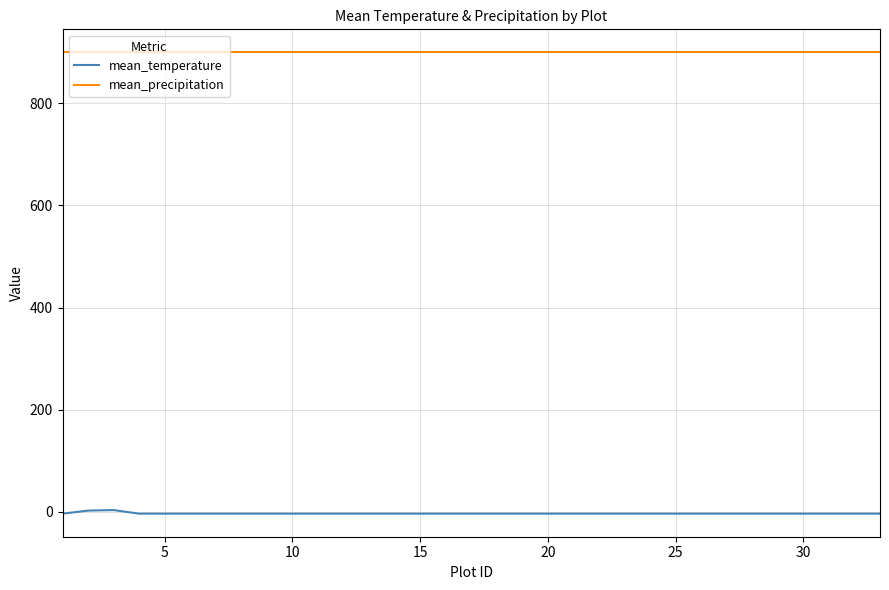

How many lines are shown in the chart?

2